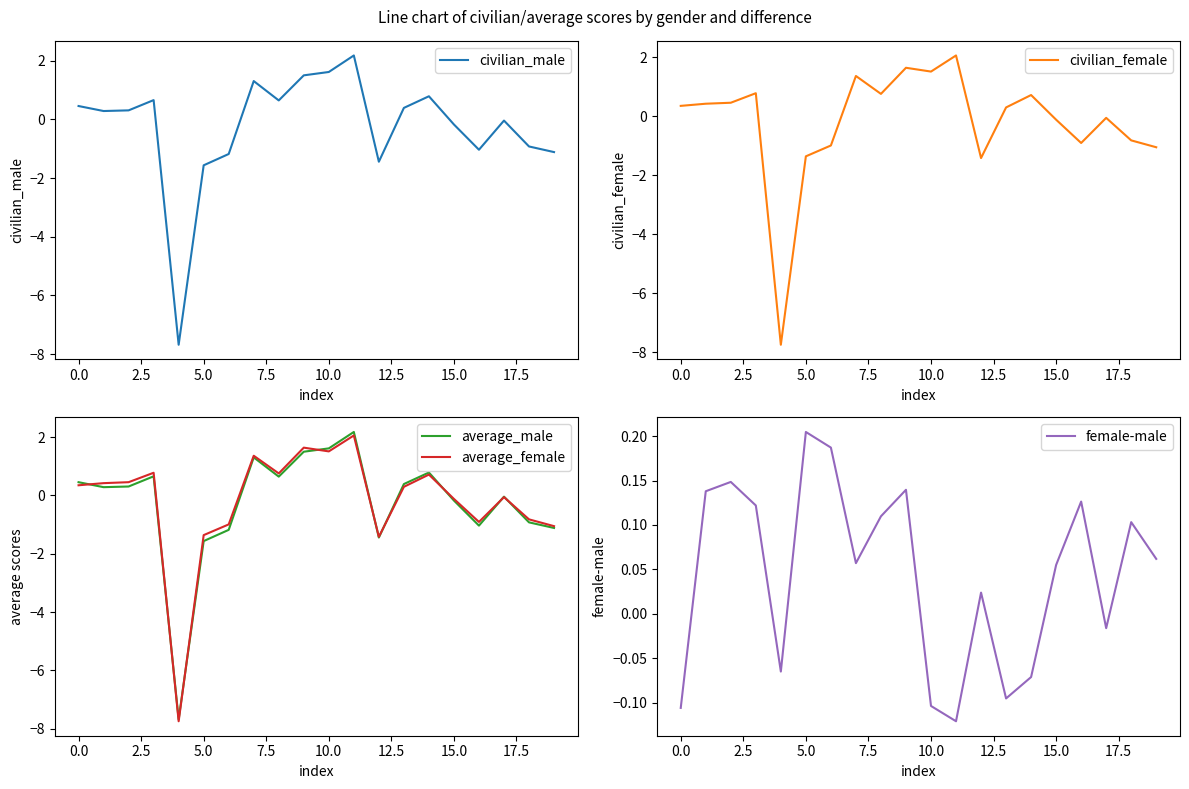

What is the lowest value of the civilian_male series?

-7.7